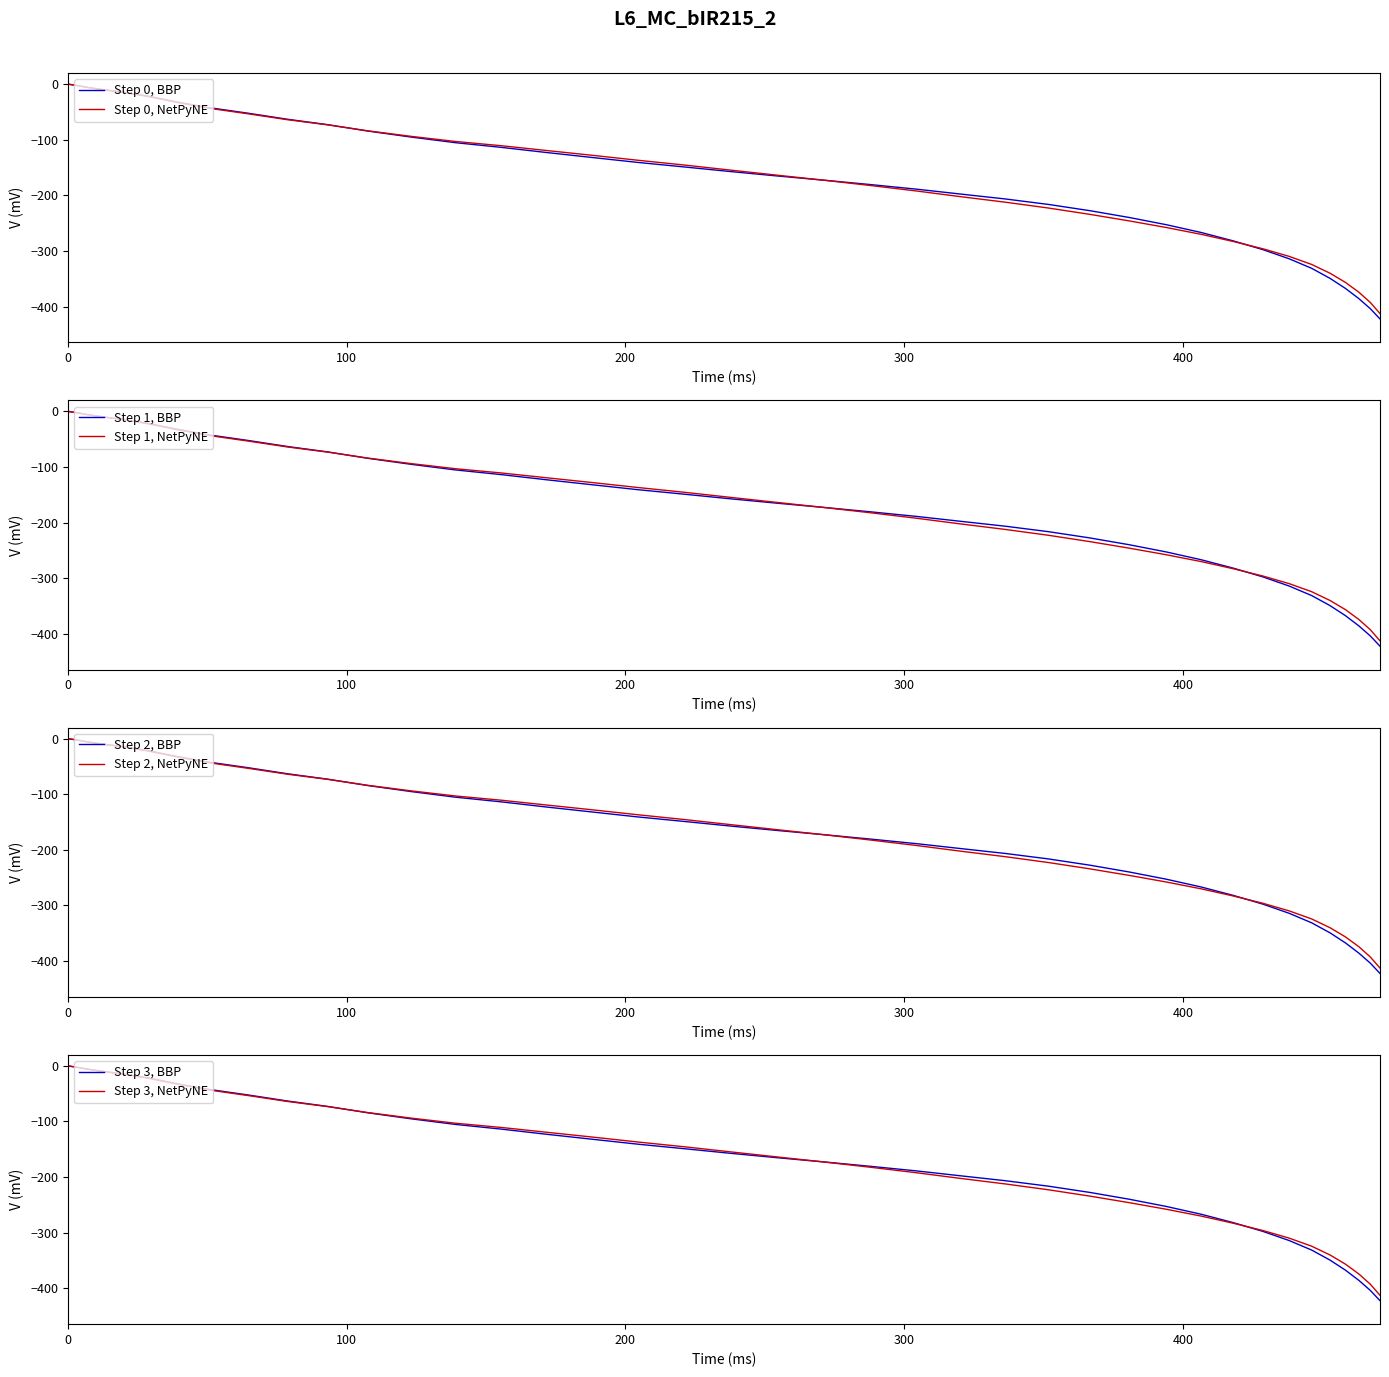

Is the value of x at 12 greater than the value of y at 21?

Yes